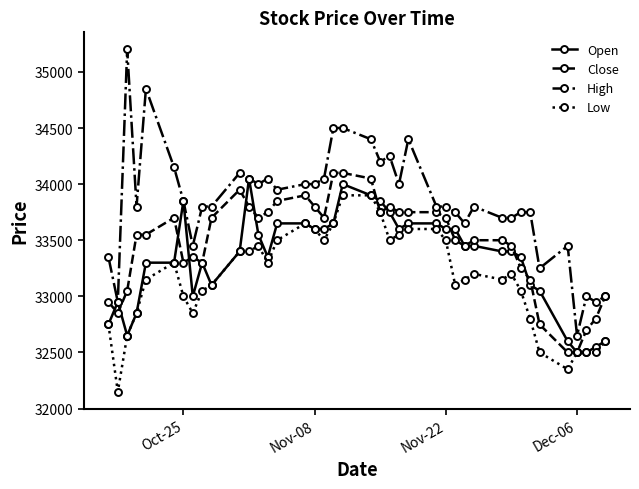

Which series has the largest range (max minus min)?

High